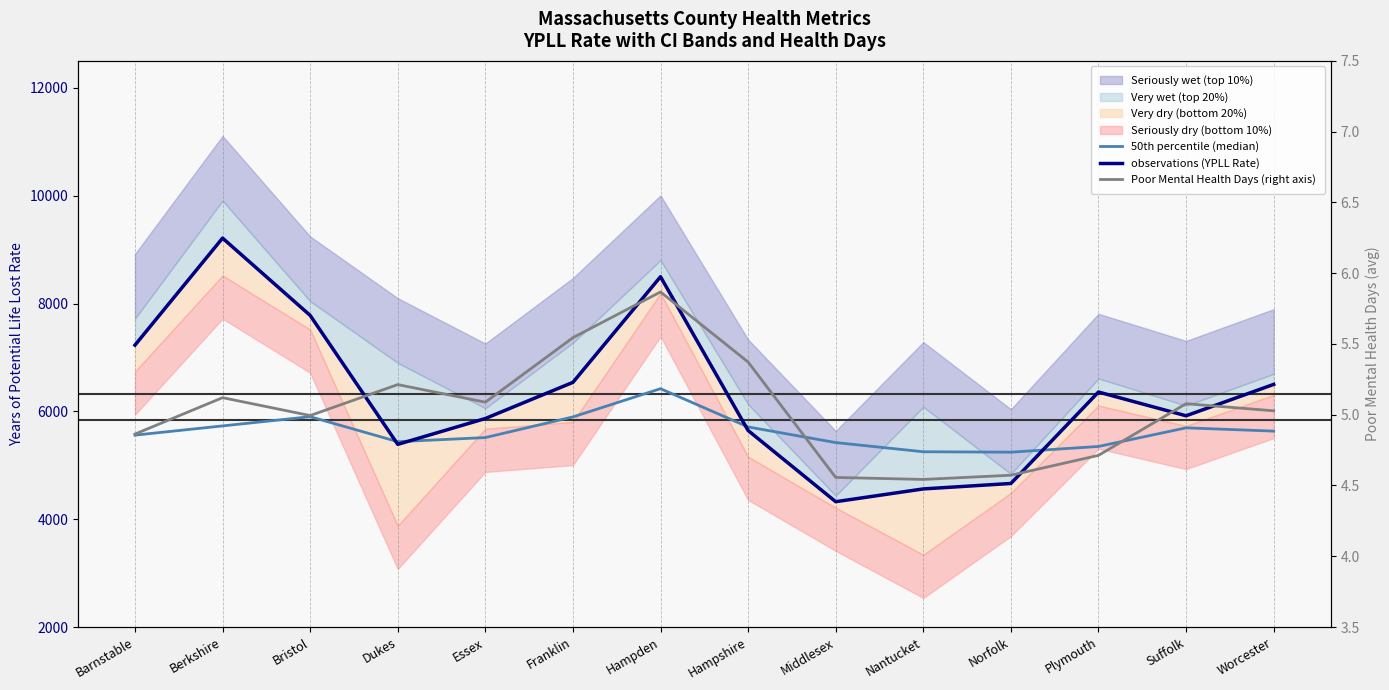

What is the difference between the maximum and minimum values in the 50th percentile (median) series?

1177.3